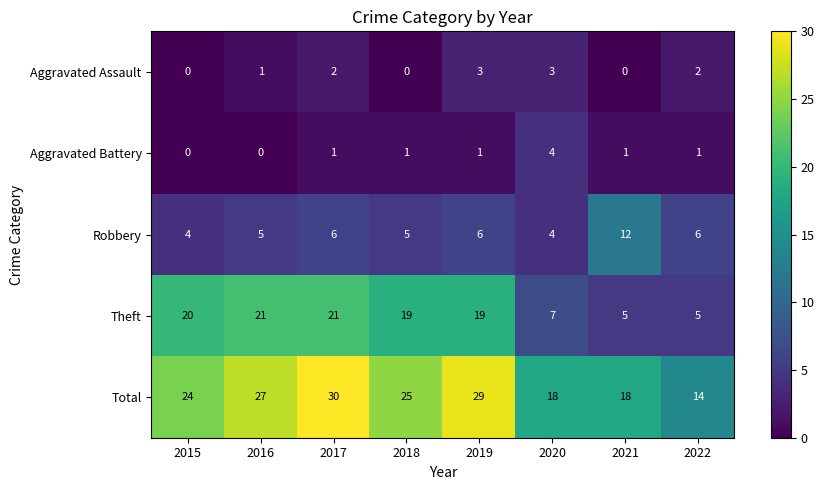

Which series has the largest total across all categories?

Total